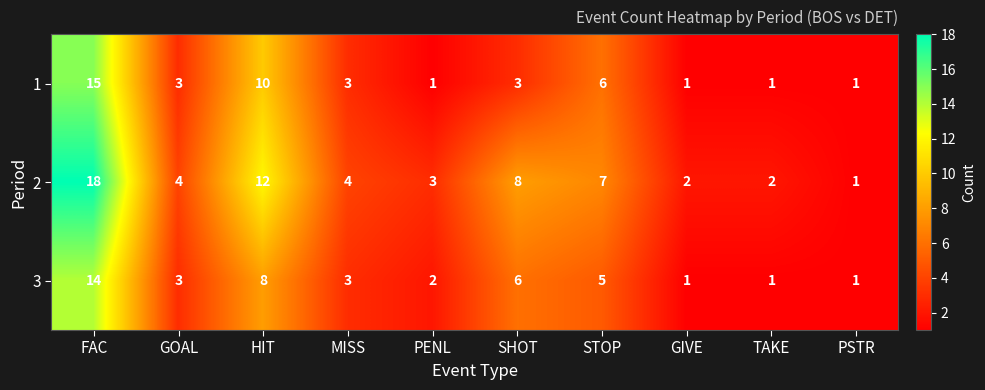

Is the value of 1 at TAKE greater than the value of 2 at FAC?

No